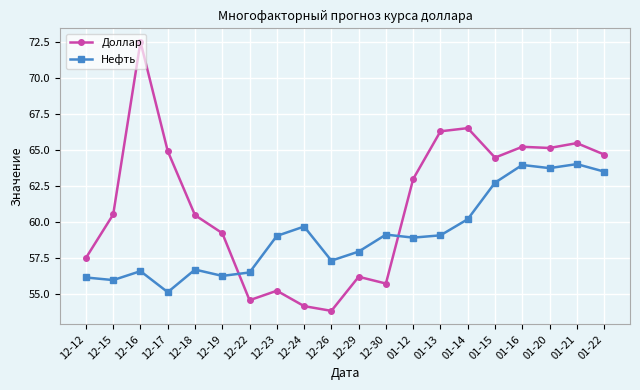

What are all the series names shown in the legend?

Доллар, Нефть